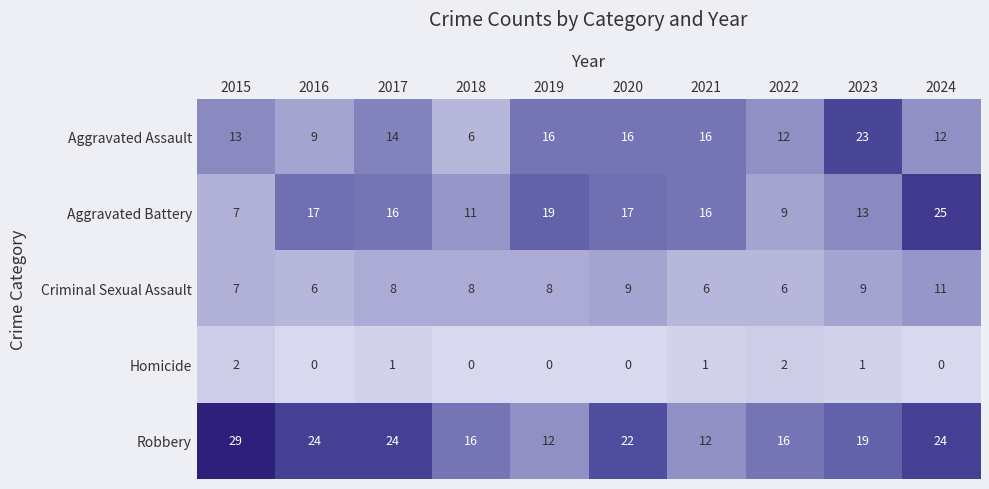

At which category is the sum across all series the highest?

2024